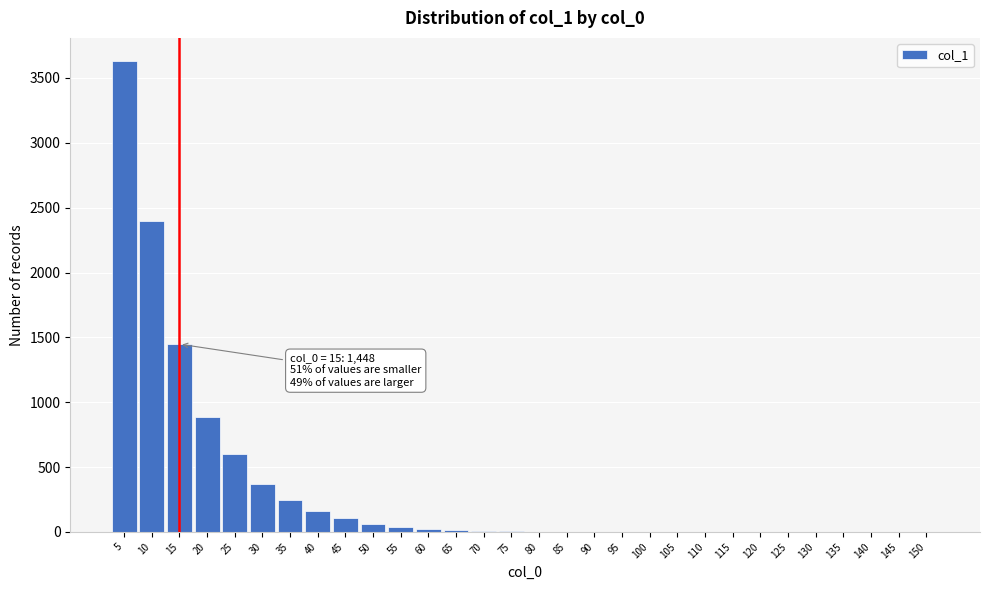

Is it true that the value at 90 is 0?

True